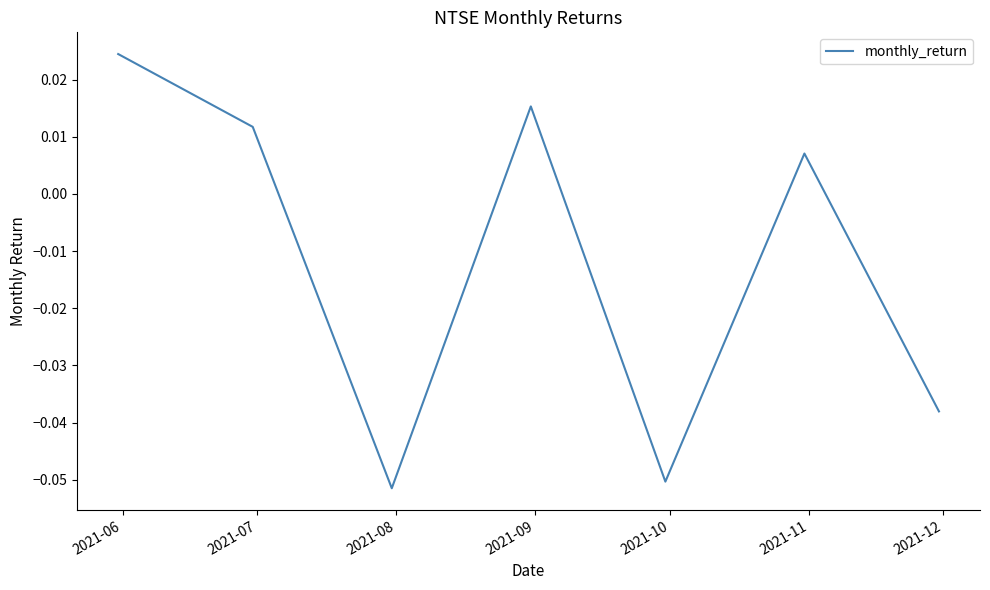

True or false: the data has more than 0 interior local peaks.

True